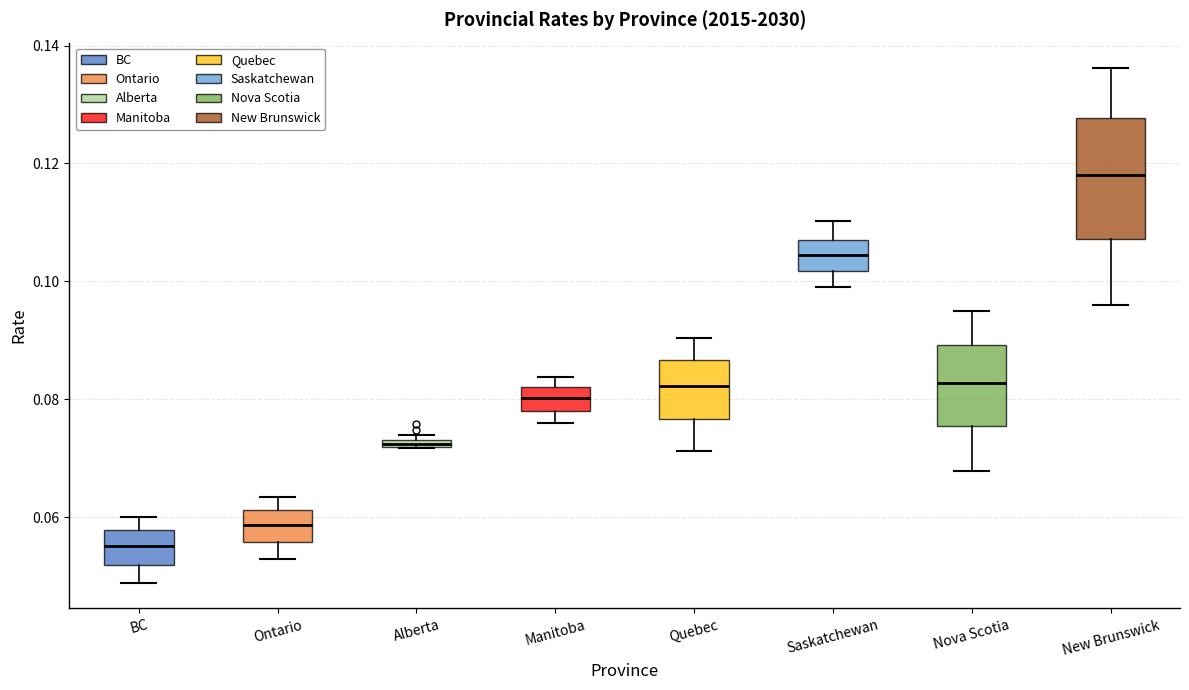

Comparing the boxes themselves (not the whiskers), which one is the tallest?

New Brunswick